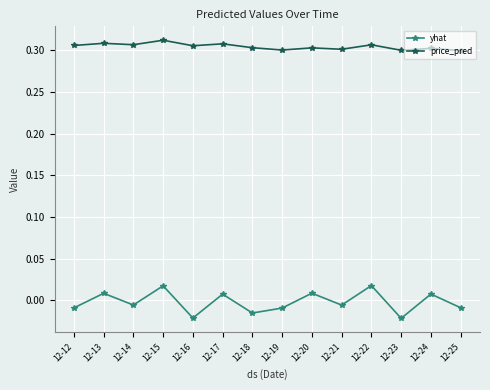

At how many categories does at least one series exceed 0?

14